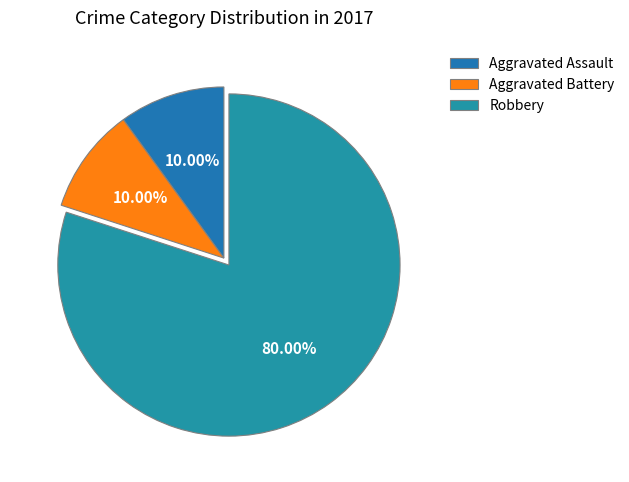

To the nearest percent, what percentage of the pie is Aggravated Battery?

10%